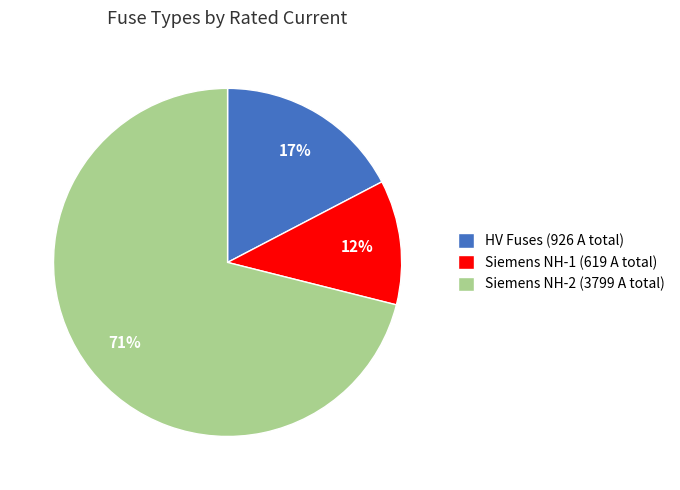

How many segments does this pie chart have?

3